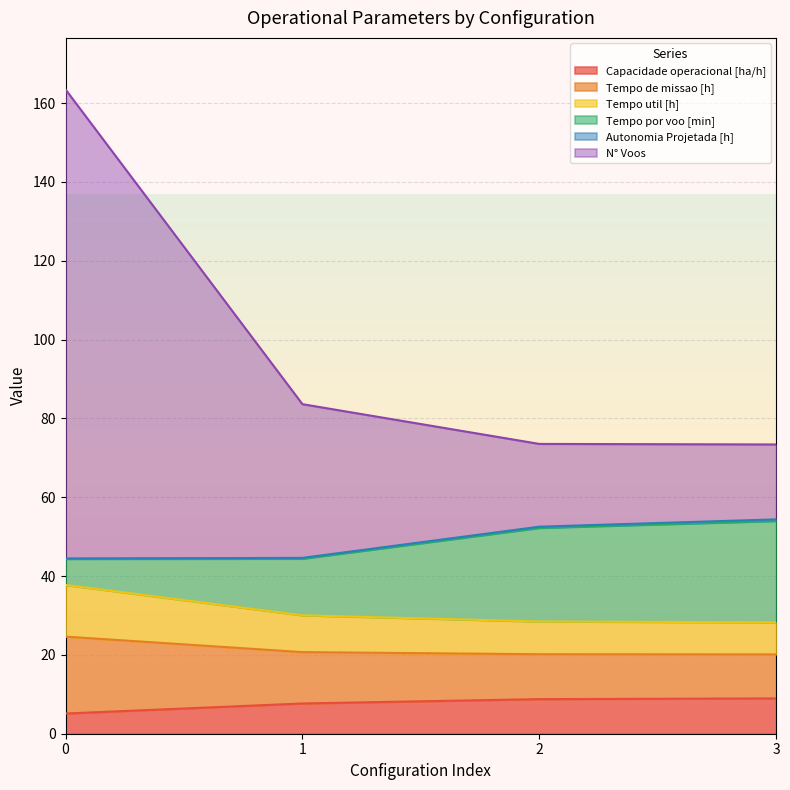

What is the difference between the maximum and minimum values in the Tempo util [h] series?

4.5